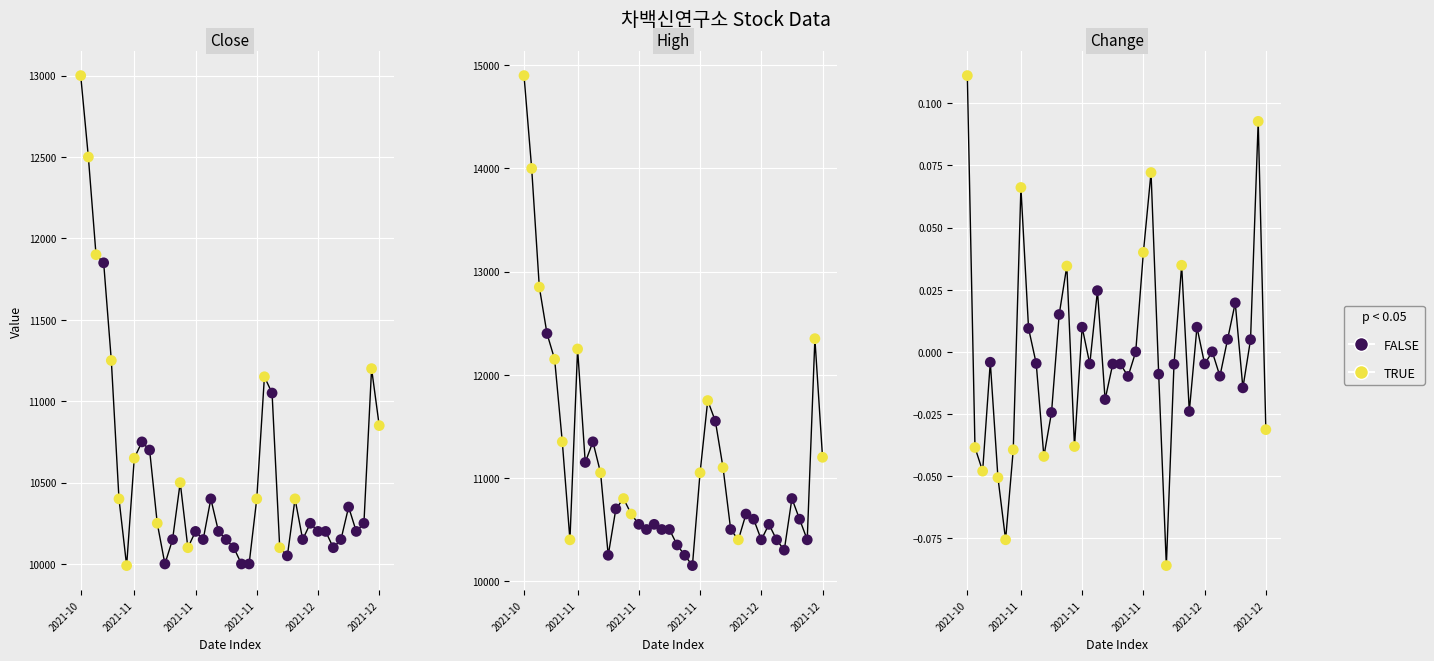

Is the value of Close at 30 greater than the value of Change at 32?

Yes